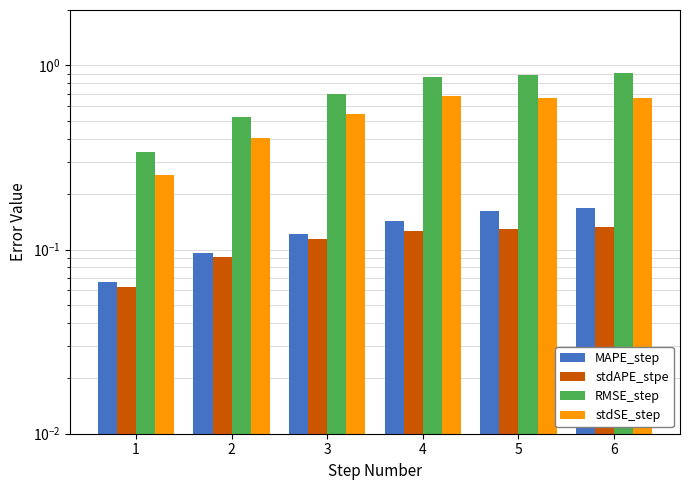

Which category has the lowest value in the stdSE_step series?

1